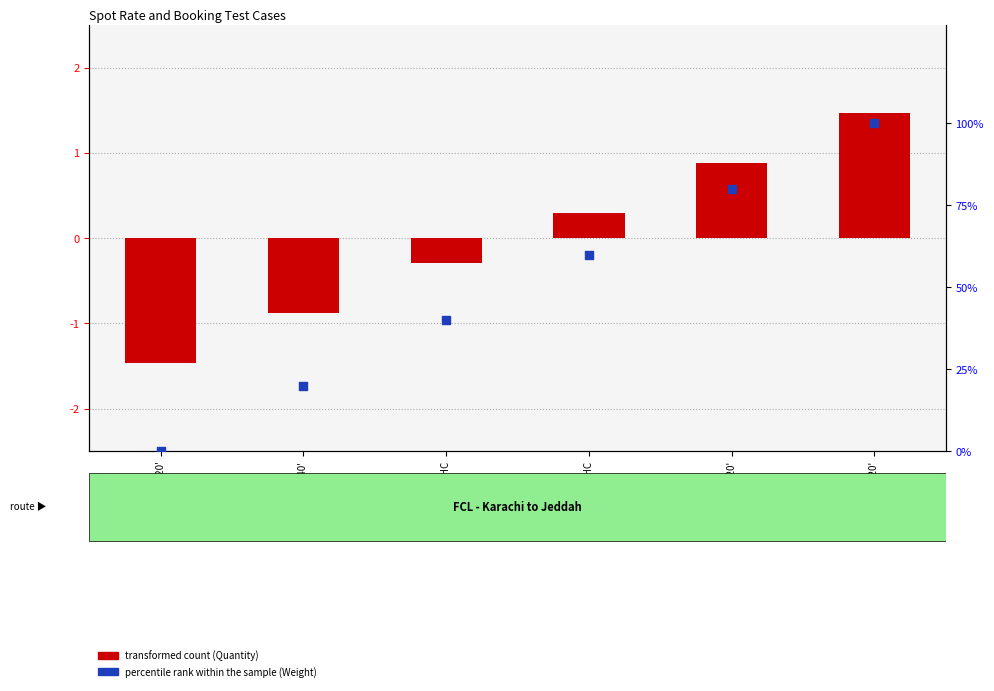

Is the value of percentile rank within the sample (Weight) at Standard 20' greater than the value of transformed count (Quantity) at Standard 40'?

Yes